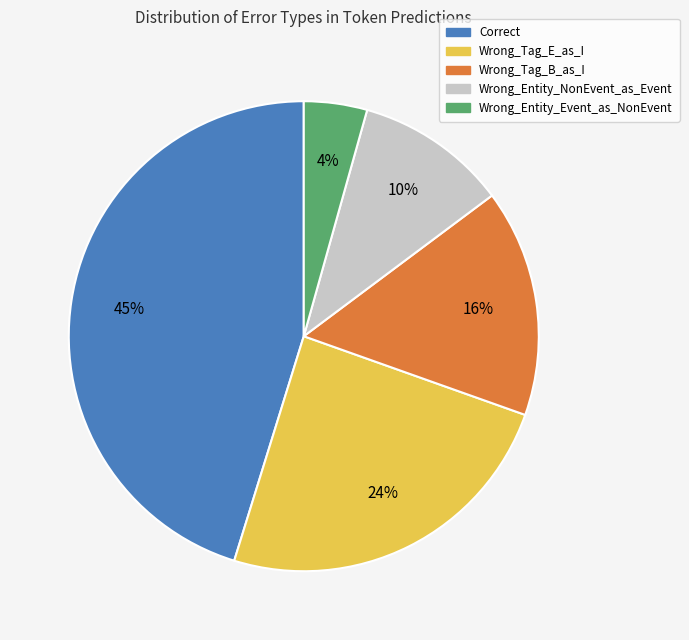

To the nearest percent, what is the average slice percentage?

20%